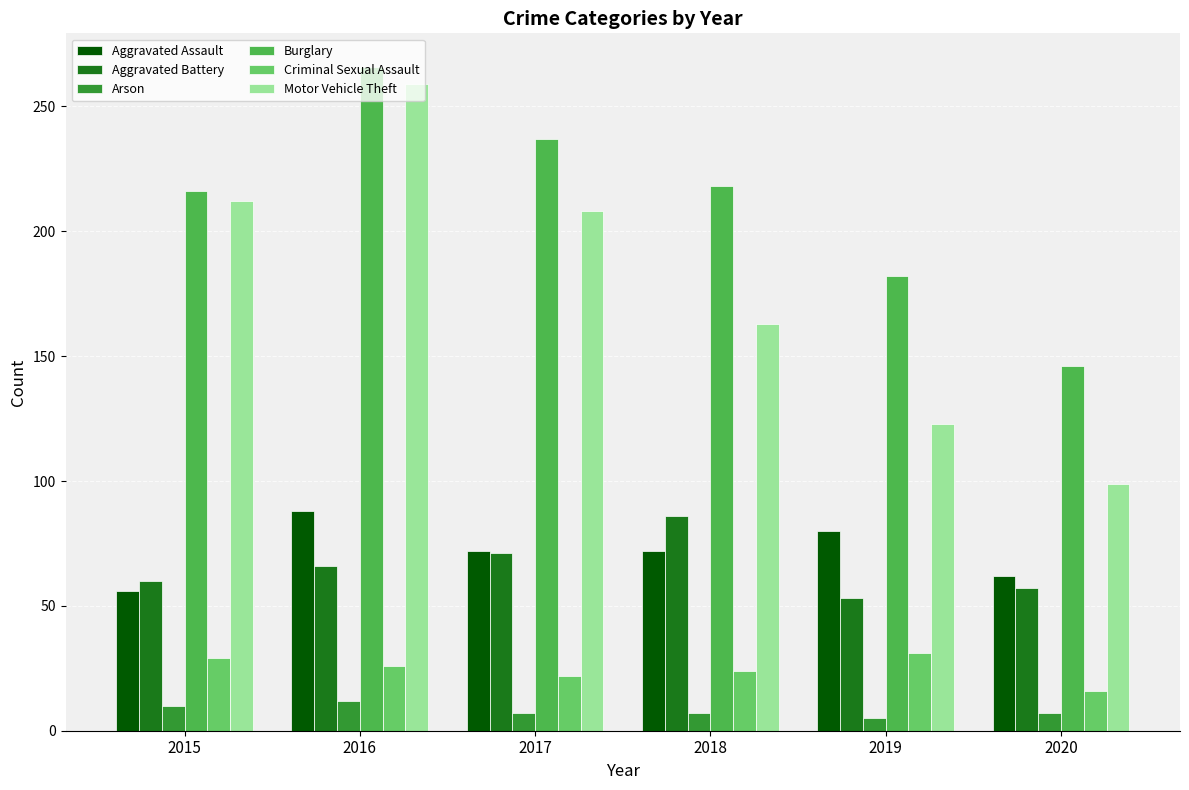

What is the value of the Criminal Sexual Assault bar at the 1st from the left?

29